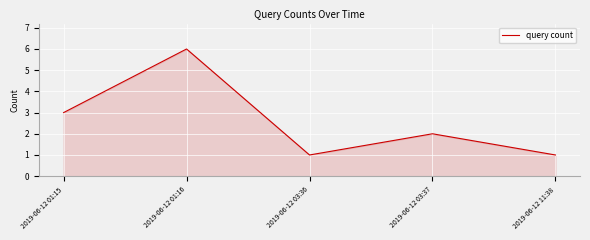

At which category does the data reach its first local valley?

2019-06-12 03:36